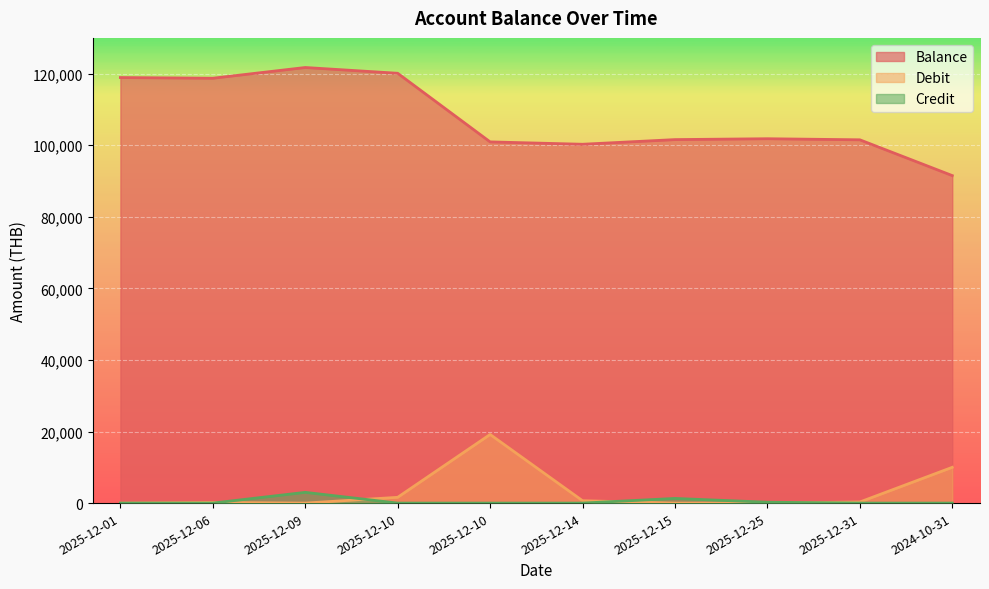

Between 2025-12-14 and 2025-12-10, which is larger?

2025-12-10